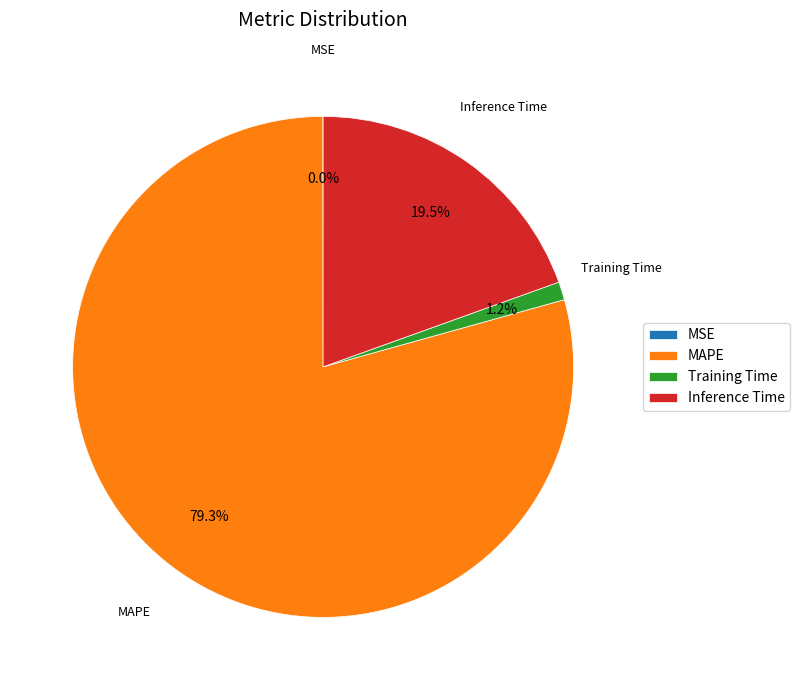

Does Inference Time represent more than half of the total?

No